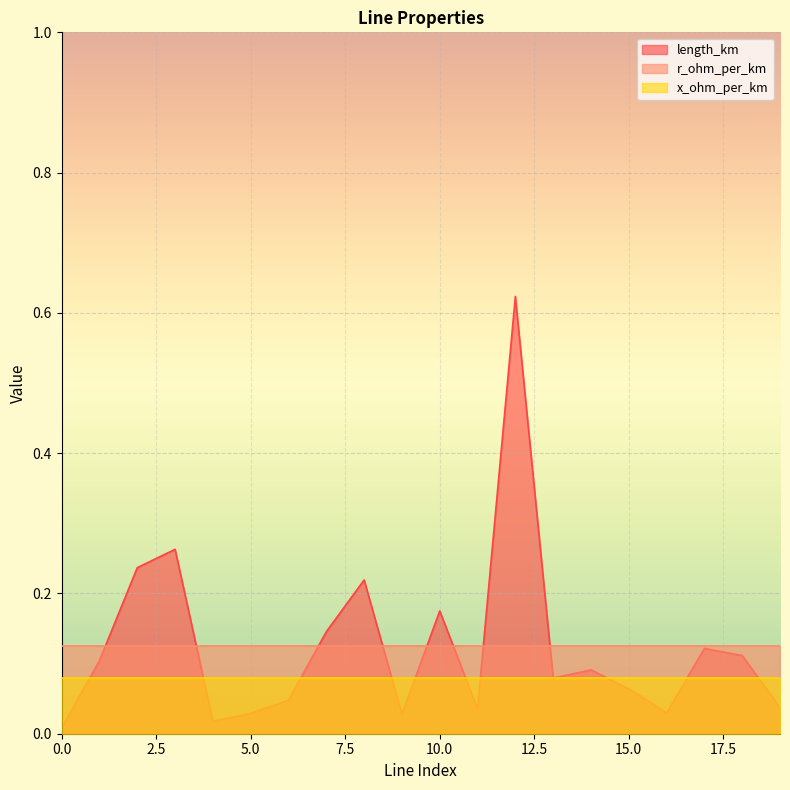

Which series has the largest total across all categories?

r_ohm_per_km